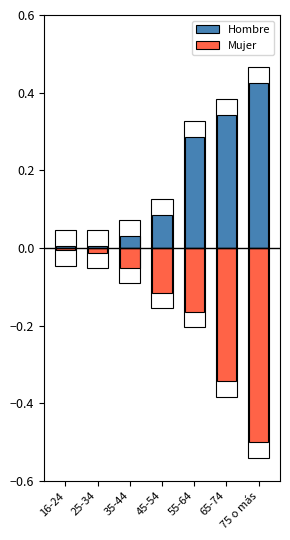

Which series has the largest total across all categories?

Hombre